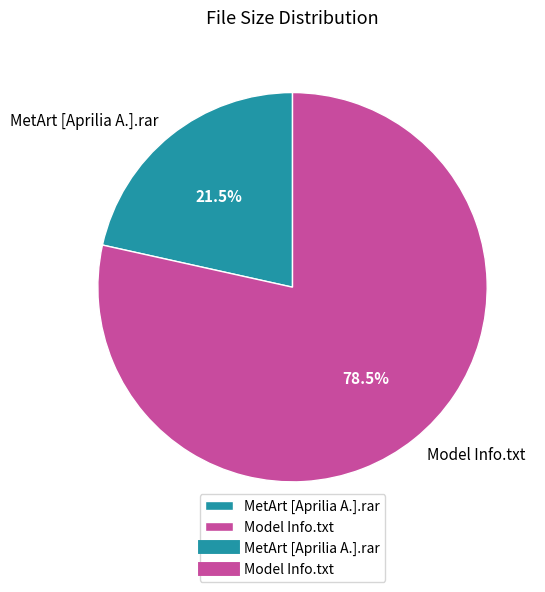

How many segments does this pie chart have?

2